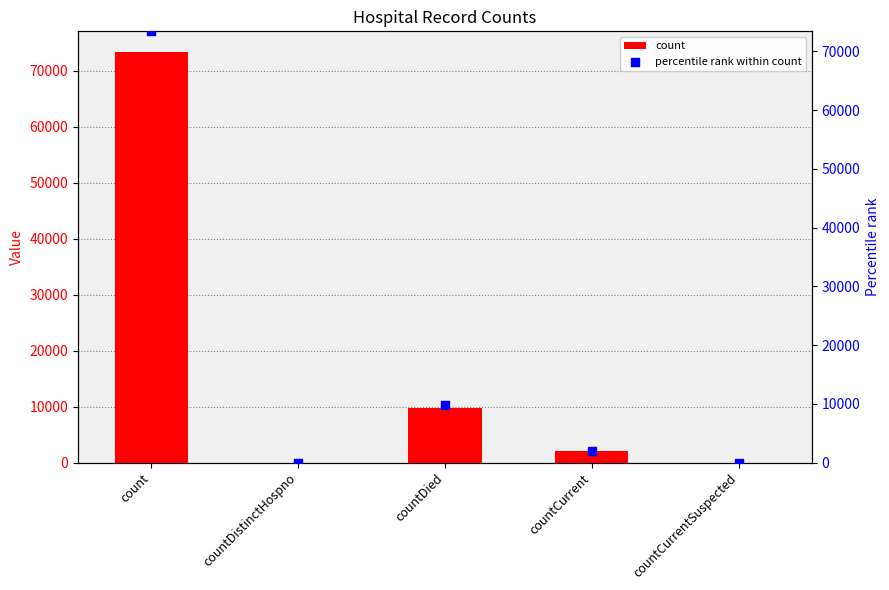

At how many categories does at least one series exceed 14058?

1